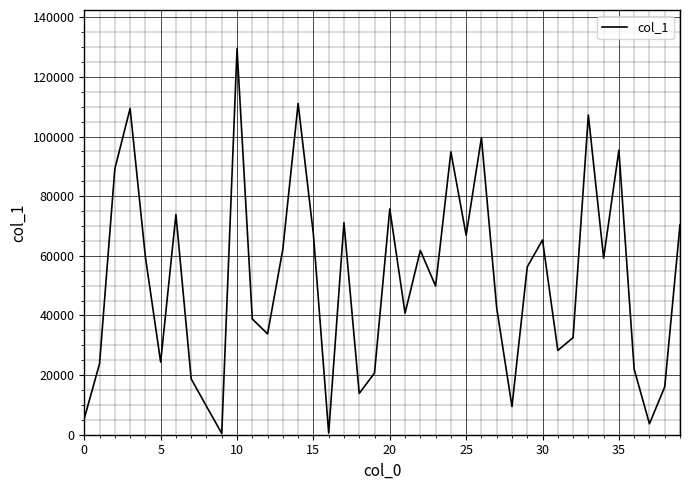

What is the maximum value shown in the chart?

129480